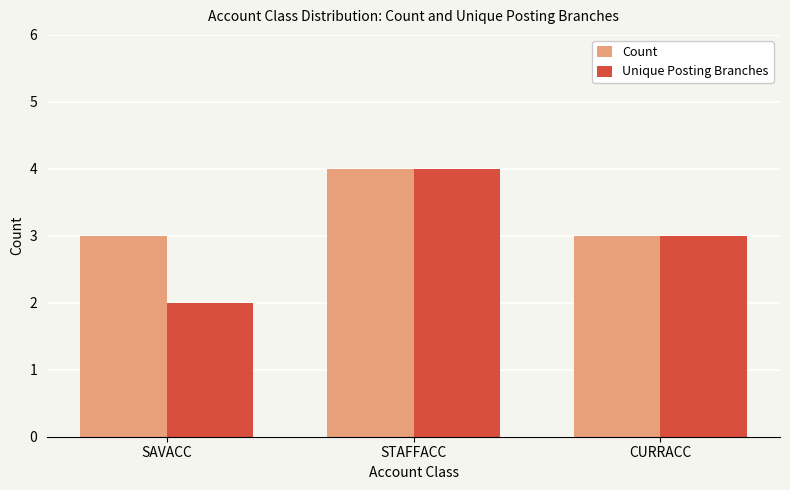

What is the sum of all Count values?

10